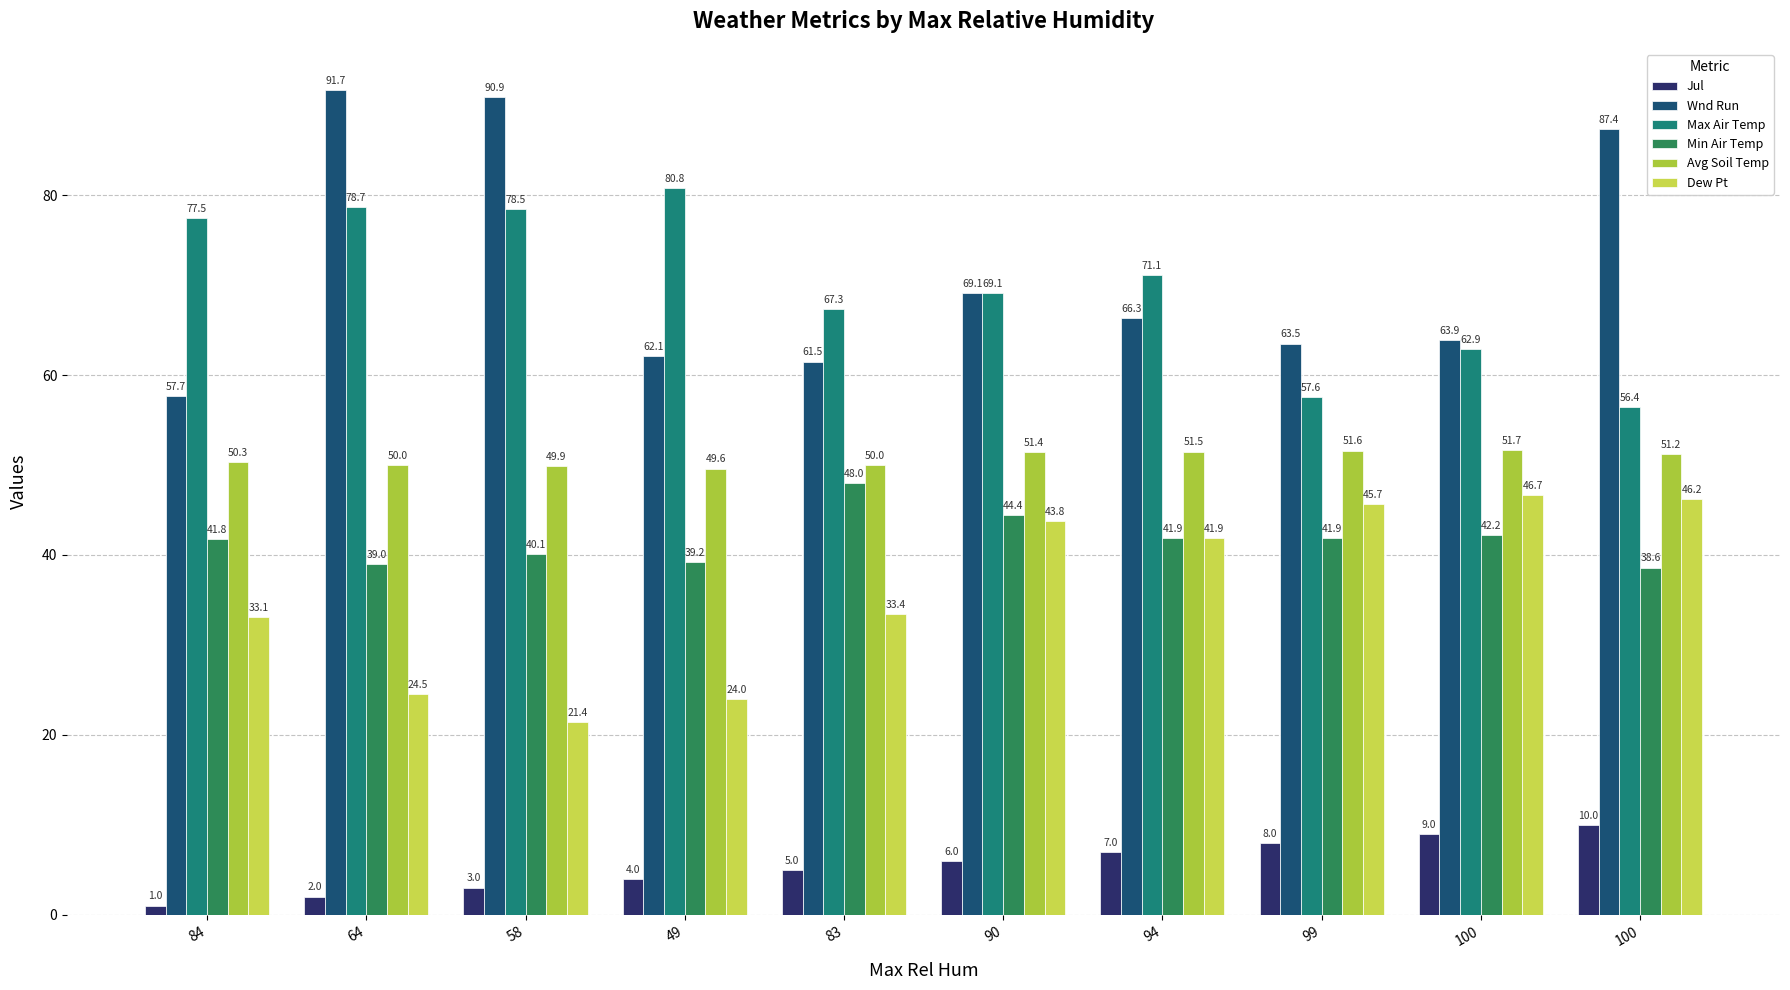

List the series in order of their peak value, highest first.

Wnd Run, Max Air Temp, Avg Soil Temp, Min Air Temp, Dew Pt, Jul